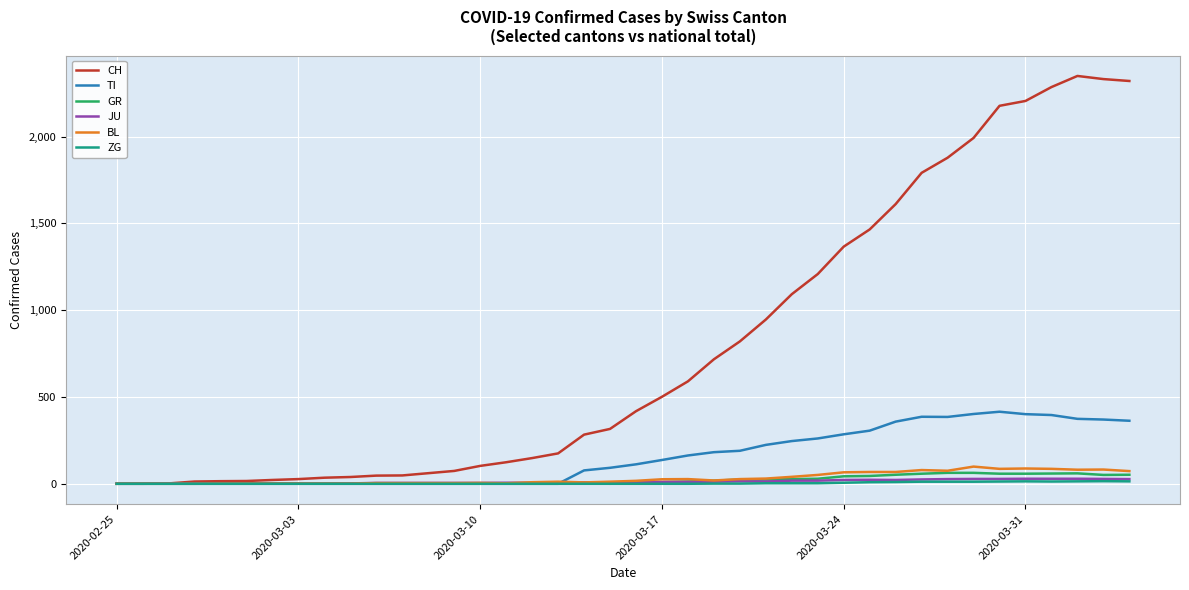

Which series has the largest total across all categories?

CH